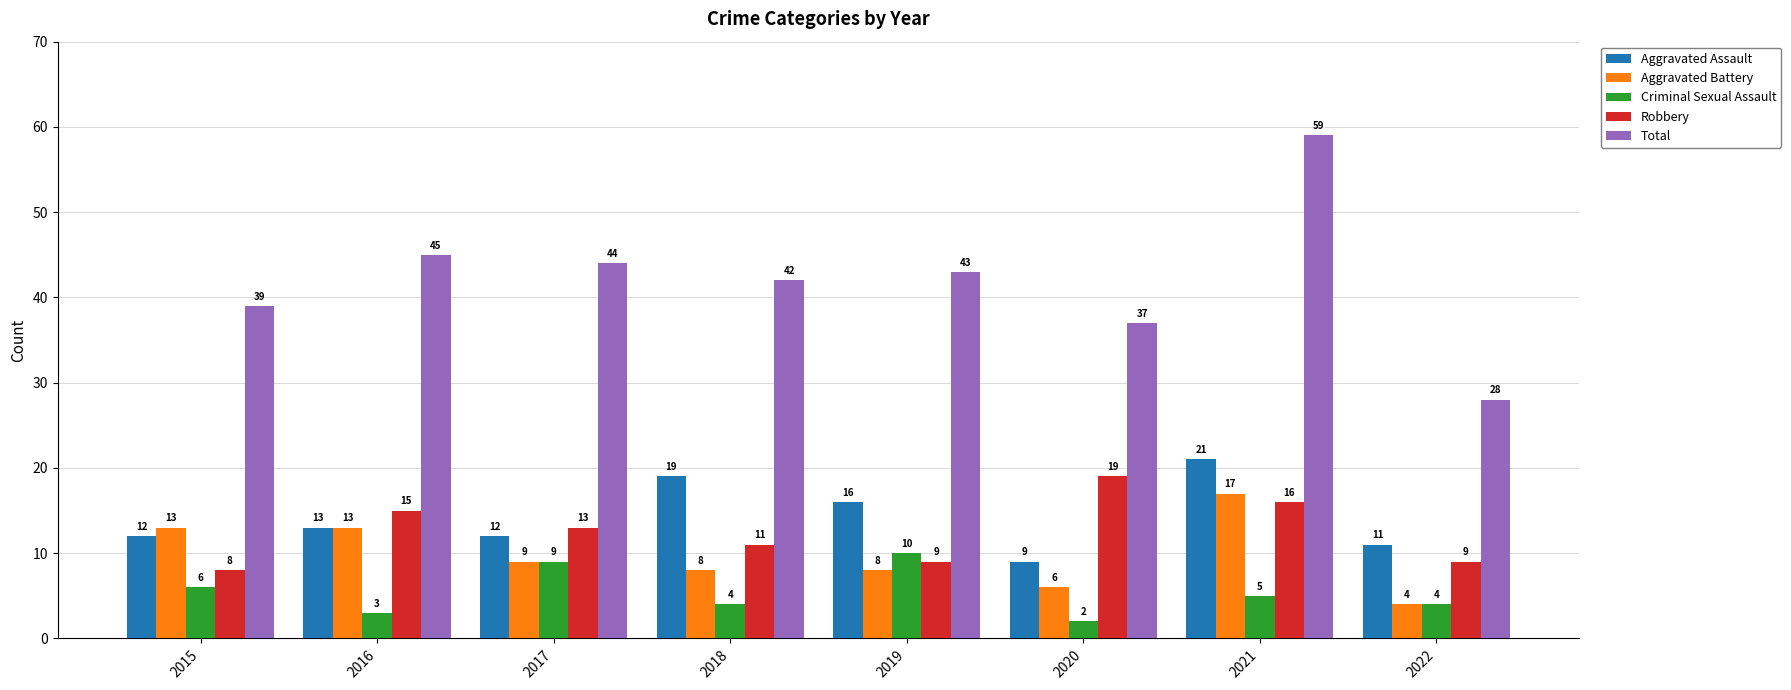

Reading left to right, what are all the values shown in this chart?

Aggravated Assault: 2015=12	2016=13	2017=12	2018=19	2019=16	2020=9	2021=21	2022=11
Aggravated Battery: 2015=13	2016=13	2017=9	2018=8	2019=8	2020=6	2021=17	2022=4
Criminal Sexual Assault: 2015=6	2016=3	2017=9	2018=4	2019=10	2020=2	2021=5	2022=4
Robbery: 2015=8	2016=15	2017=13	2018=11	2019=9	2020=19	2021=16	2022=9
Total: 2015=39	2016=45	2017=44	2018=42	2019=43	2020=37	2021=59	2022=28